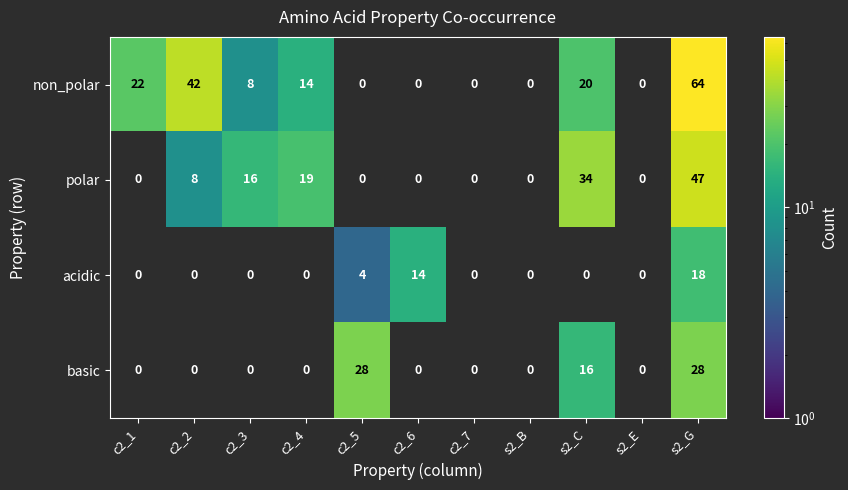

What is the greatest value displayed?

64